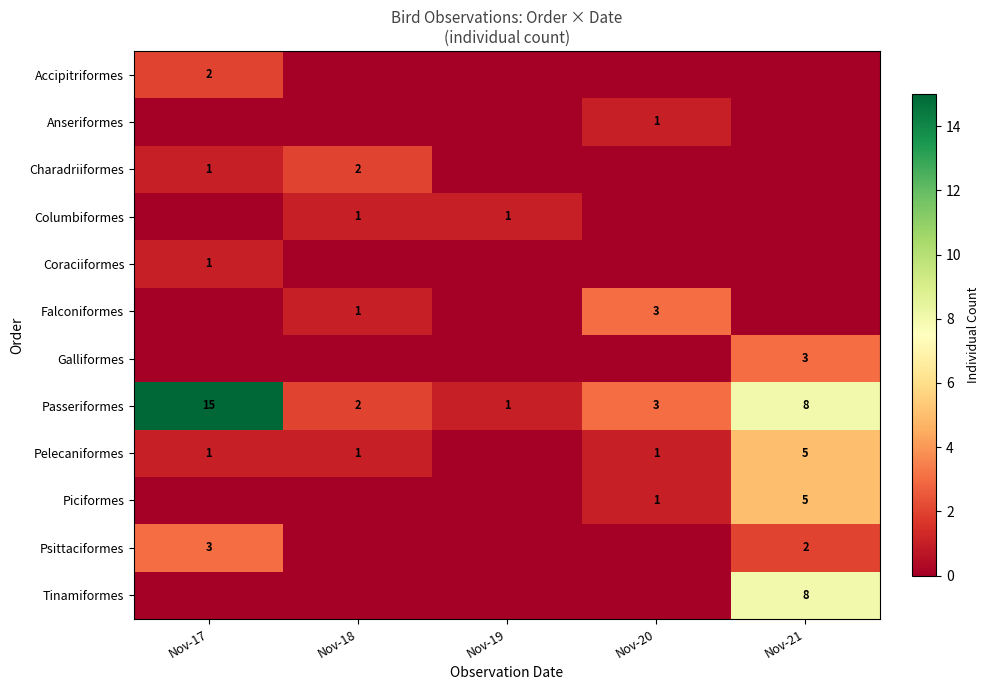

Where does the Passeriformes series first go above 3?

Nov-17